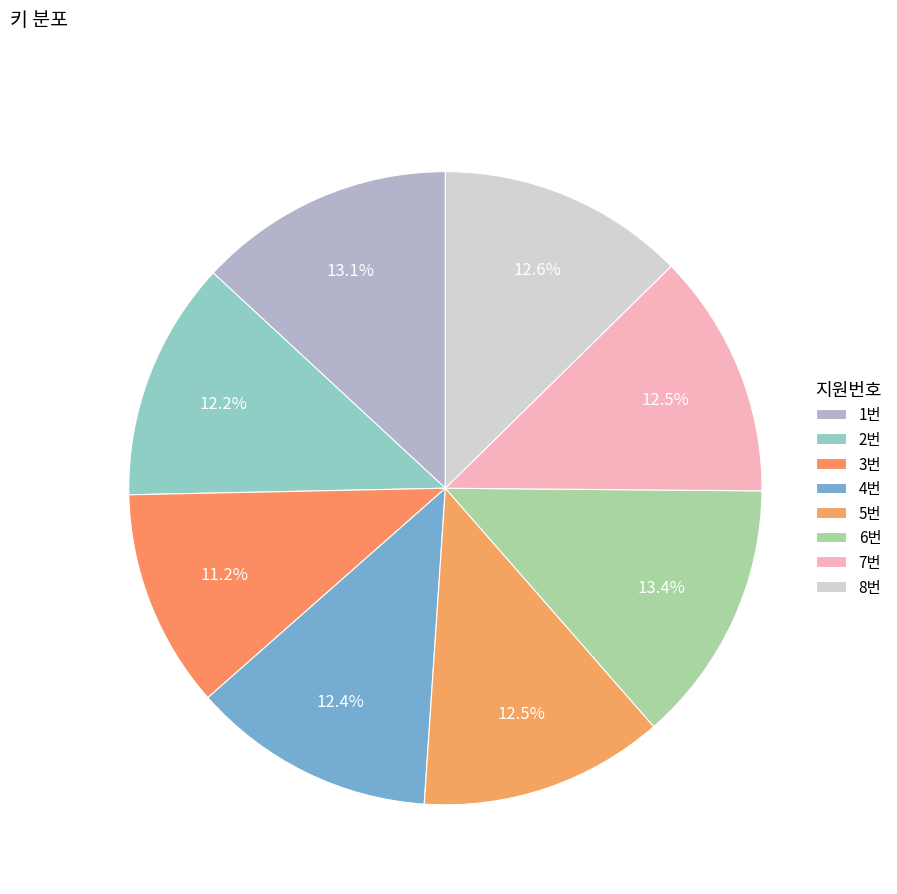

What percentage is the 6번 slice, to the nearest percent?

13%